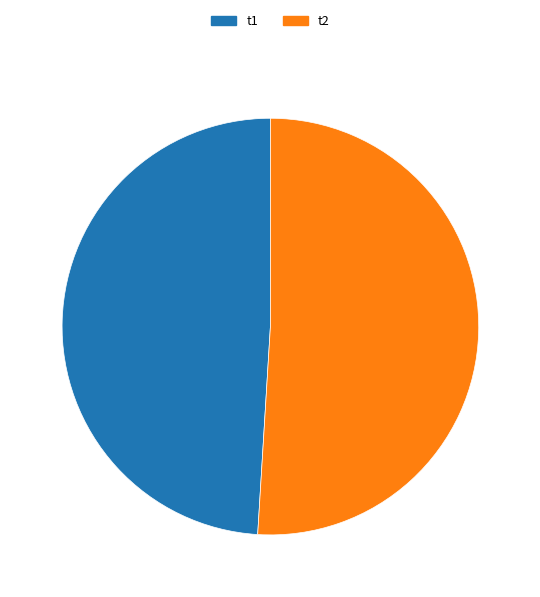

What is the majority slice?

t2